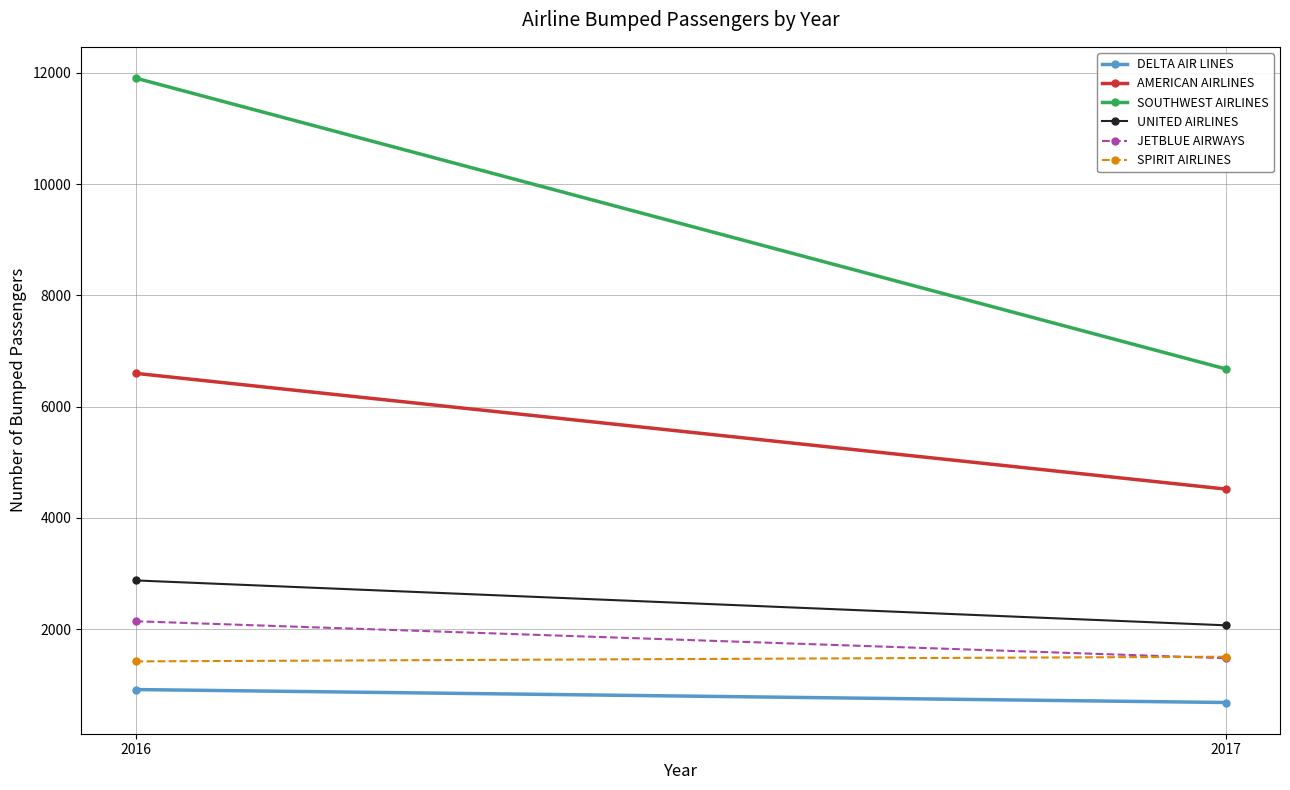

Reading right to left, list all the values displayed in this chart.

DELTA AIR LINES: 2017=679	2016=912
AMERICAN AIRLINES: 2017=4517	2016=6598
SOUTHWEST AIRLINES: 2017=6678	2016=11907
UNITED AIRLINES: 2017=2067	2016=2874
JETBLUE AIRWAYS: 2017=1475	2016=2140
SPIRIT AIRLINES: 2017=1502	2016=1418